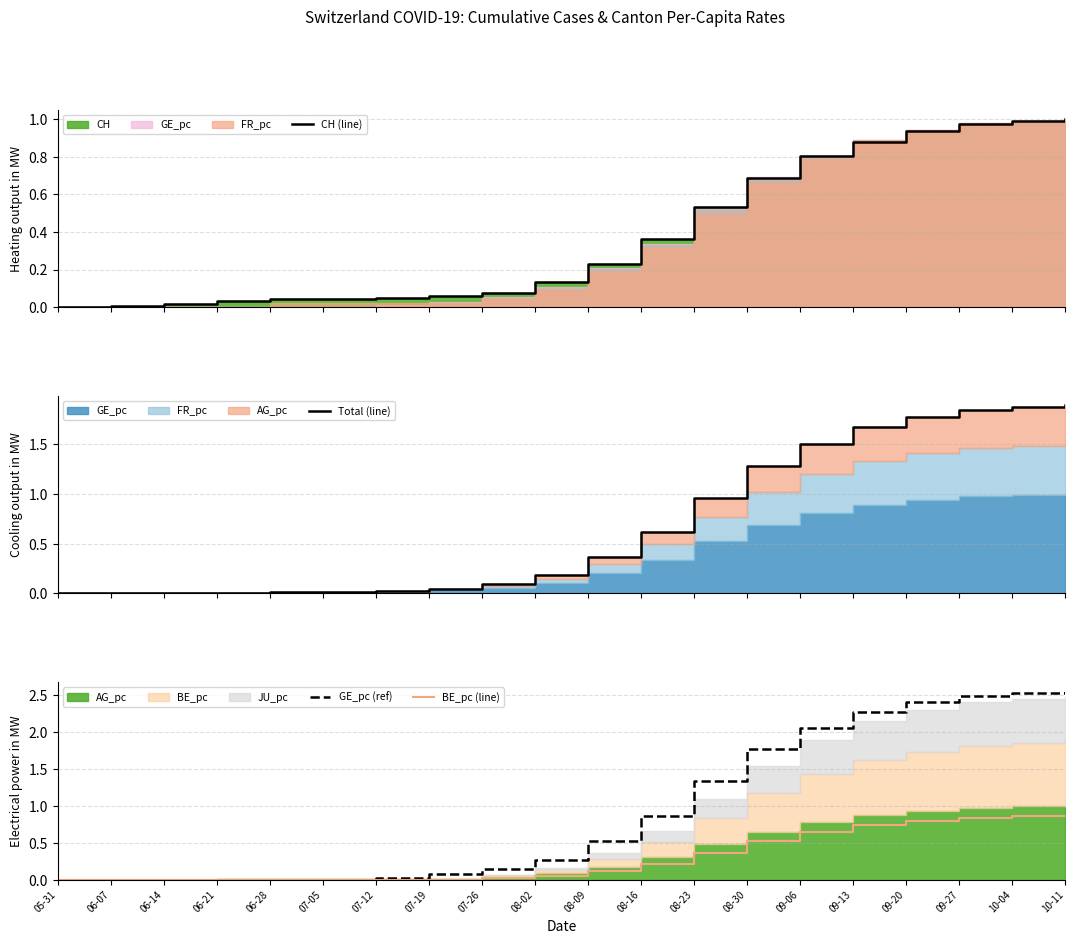

Between 09-20 and 07-12, which is larger?

09-20